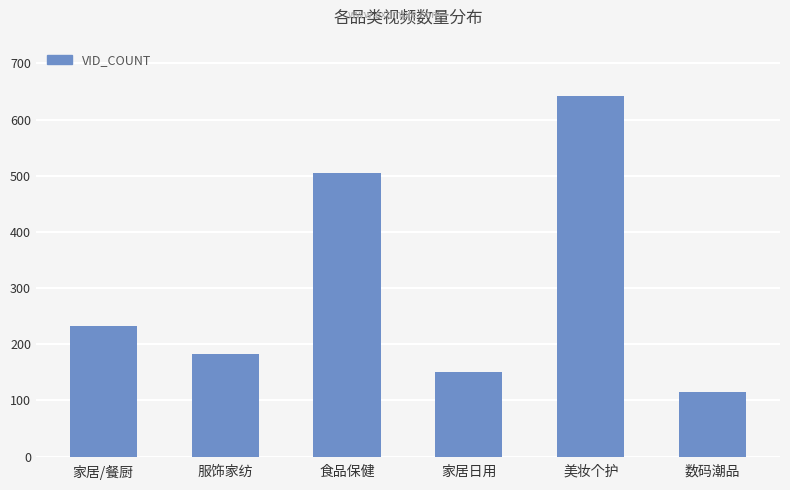

What is the smallest value displayed?

115